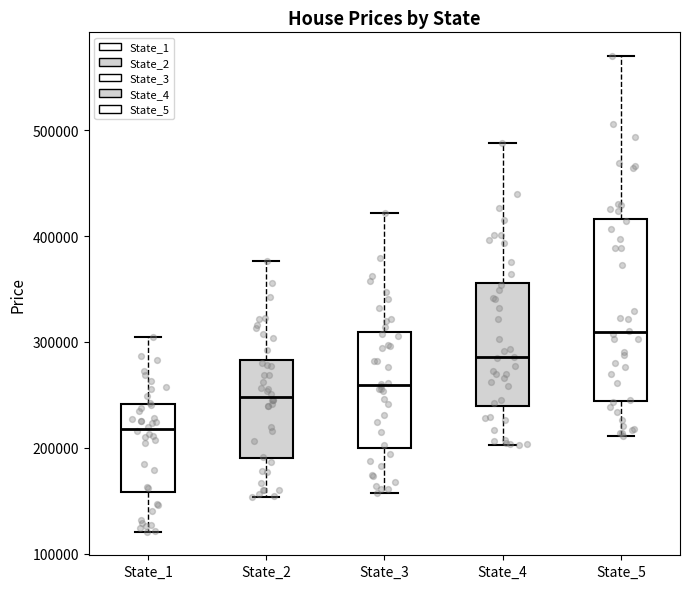

Which box's median line is the highest?

State_5